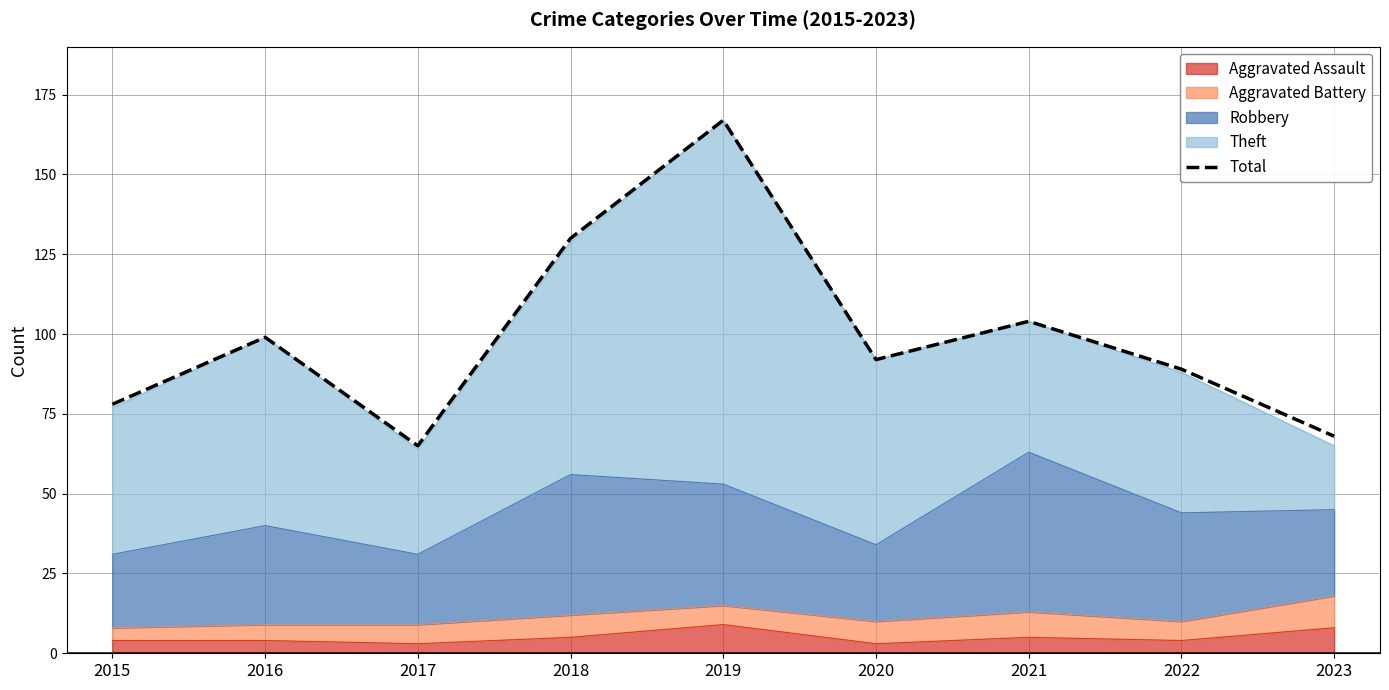

Where is the first local maximum?

2016